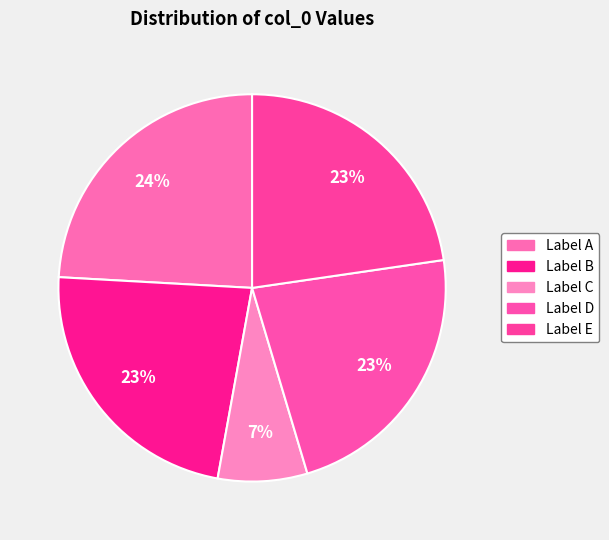

How many segments does this pie chart have?

5